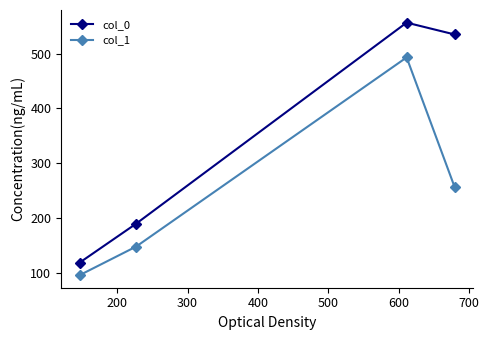

What is the highest value of the col_0 series?

556.5